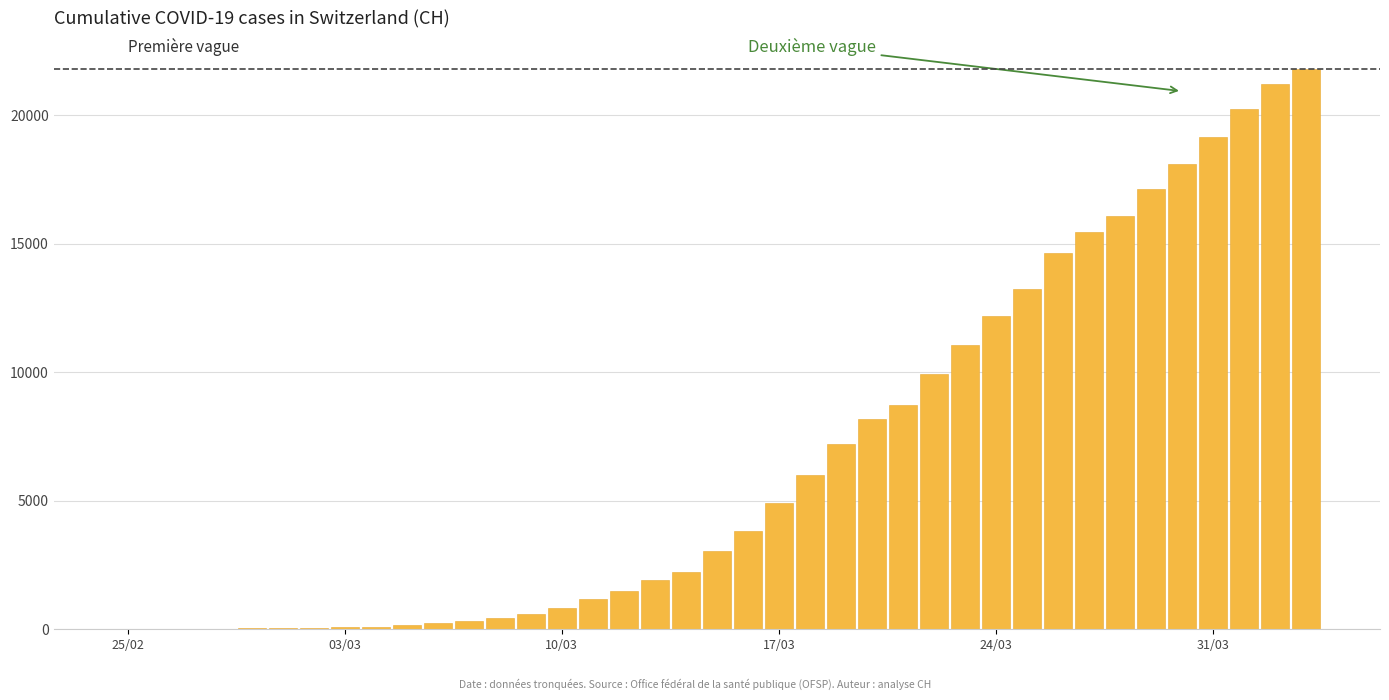

What is the greatest value displayed?

21804